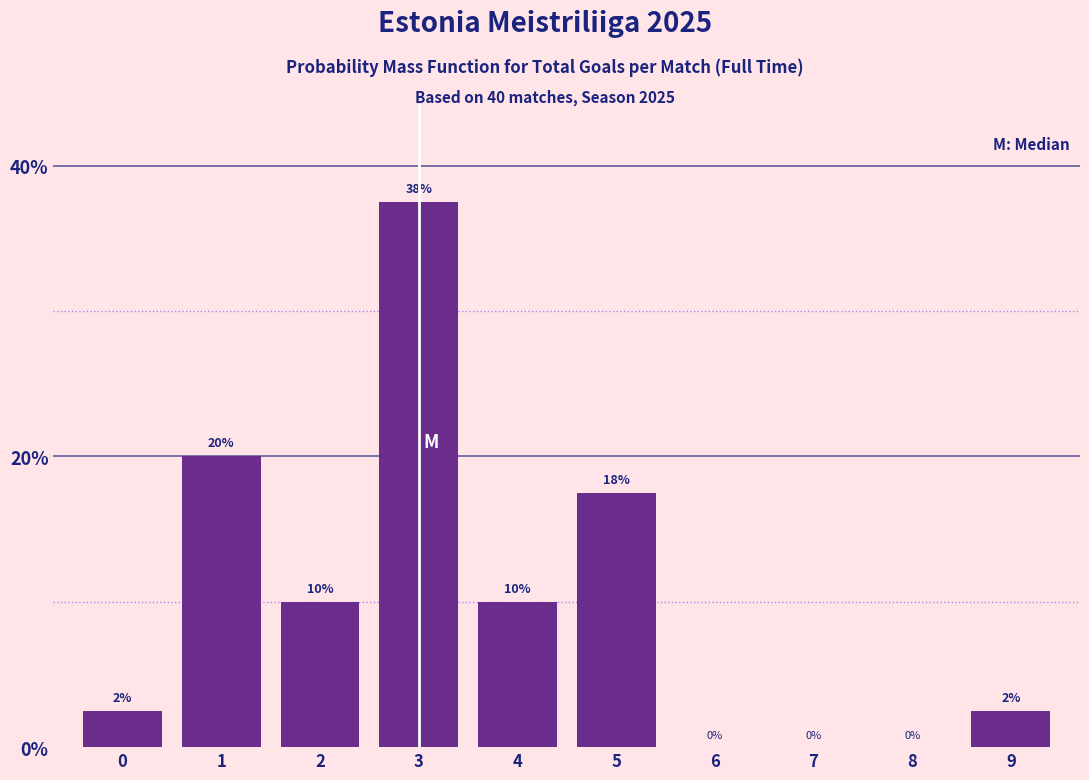

What is the sum of all values?

100.0